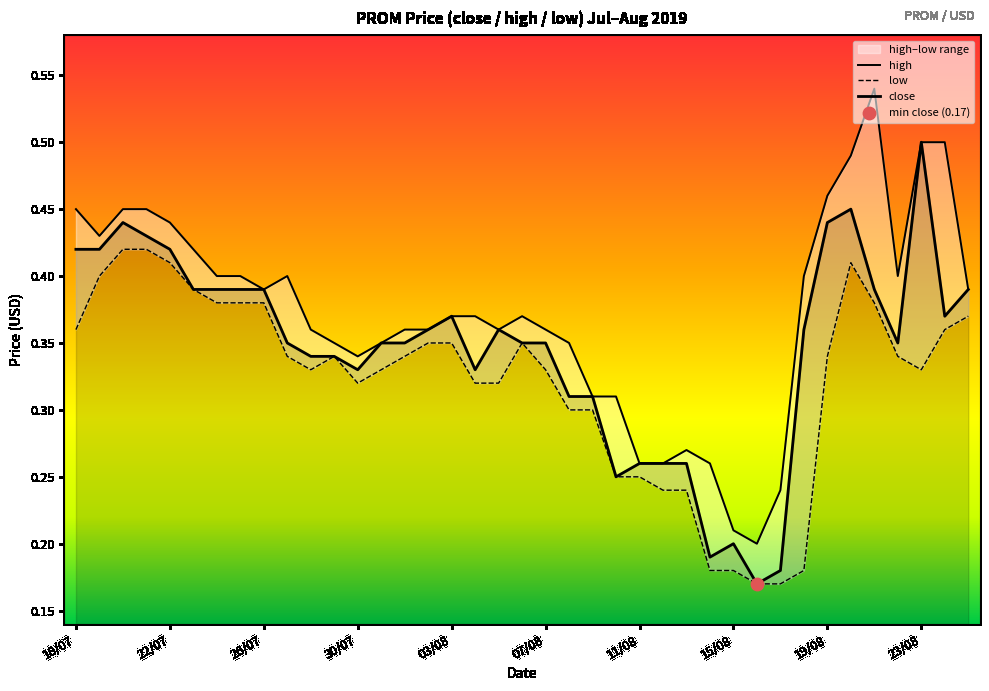

What is the total value across all series at 14?

1.1